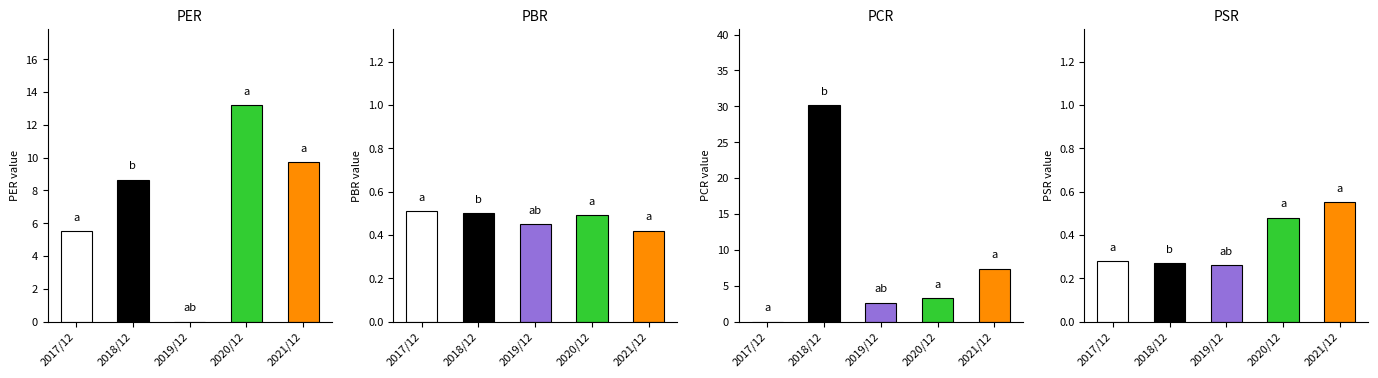

What position from the right is 2017/12?

5